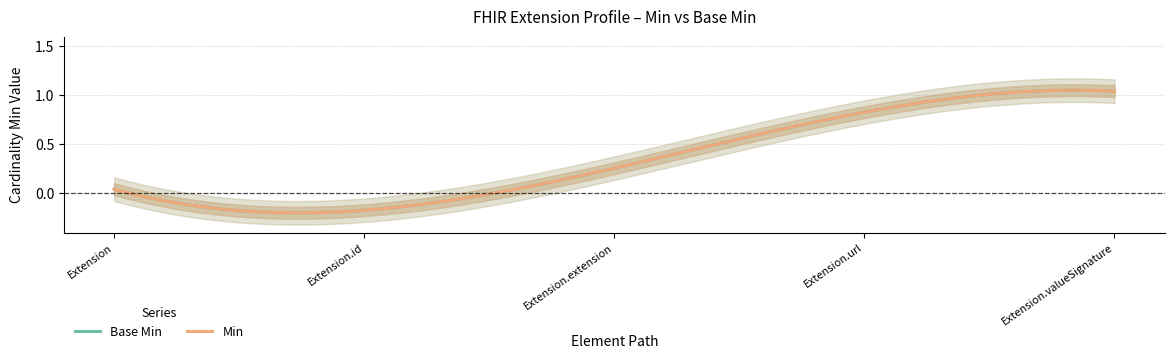

Reading left to right, list all the values displayed in this chart.

Base Min: Extension=0	Extension.id=0	Extension.extension=0	Extension.url=1	Extension.valueSignature=1
Min: Extension=0	Extension.id=0	Extension.extension=0	Extension.url=1	Extension.valueSignature=1